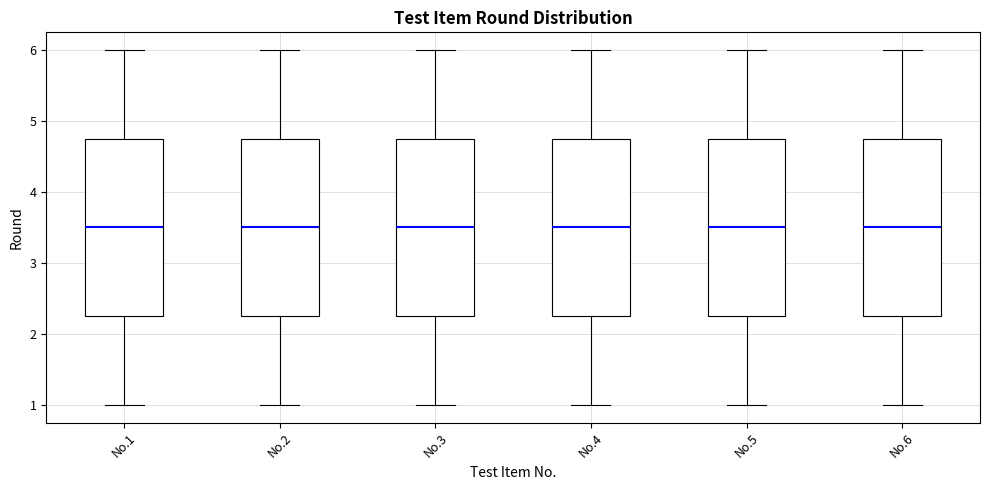

Reading left to right, read every box against the y-axis: the position of its median line, the range the box covers, and the ends of its whiskers. The values are not printed on the chart, so give them approximately, as read against the axis.

No.1: median 3.5, box 2.3 to 4.8, whiskers 1.0 to 6.0
No.2: median 3.5, box 2.3 to 4.8, whiskers 1.0 to 6.0
No.3: median 3.5, box 2.3 to 4.8, whiskers 1.0 to 6.0
No.4: median 3.5, box 2.3 to 4.8, whiskers 1.0 to 6.0
No.5: median 3.5, box 2.3 to 4.8, whiskers 1.0 to 6.0
No.6: median 3.5, box 2.3 to 4.8, whiskers 1.0 to 6.0